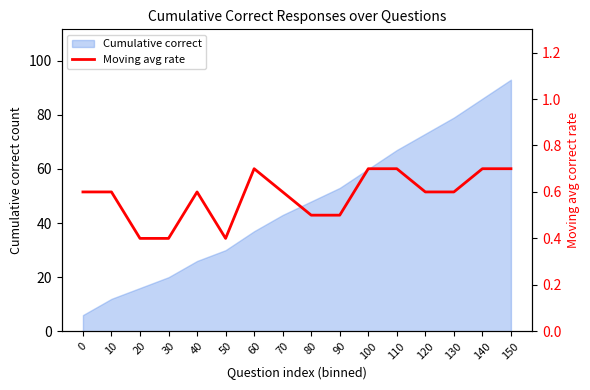

What is the change in value from 10 to 140?

+0.1